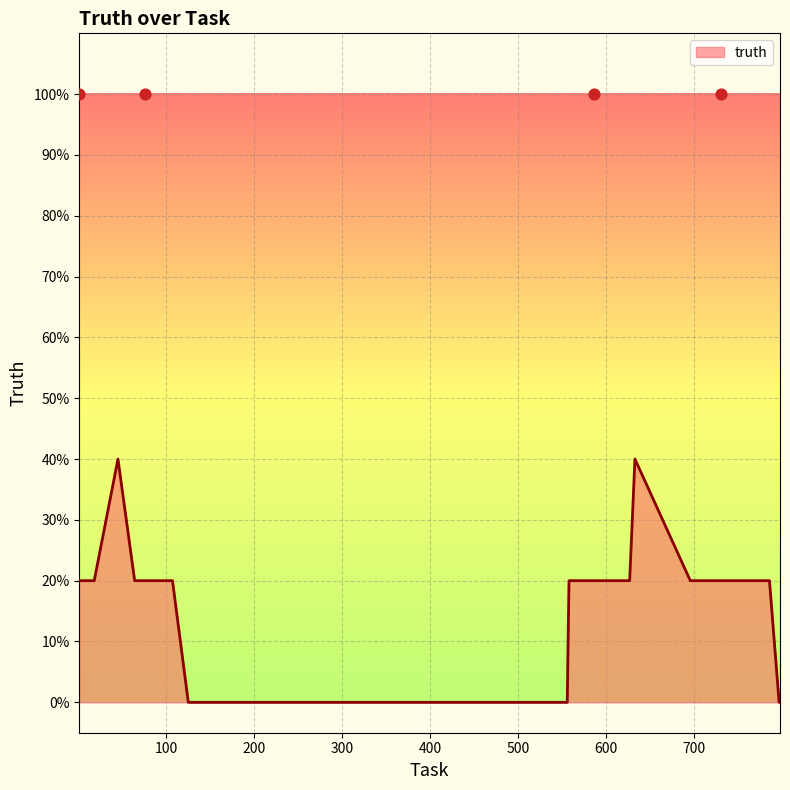

Which has a higher value, 254 or 539?

254